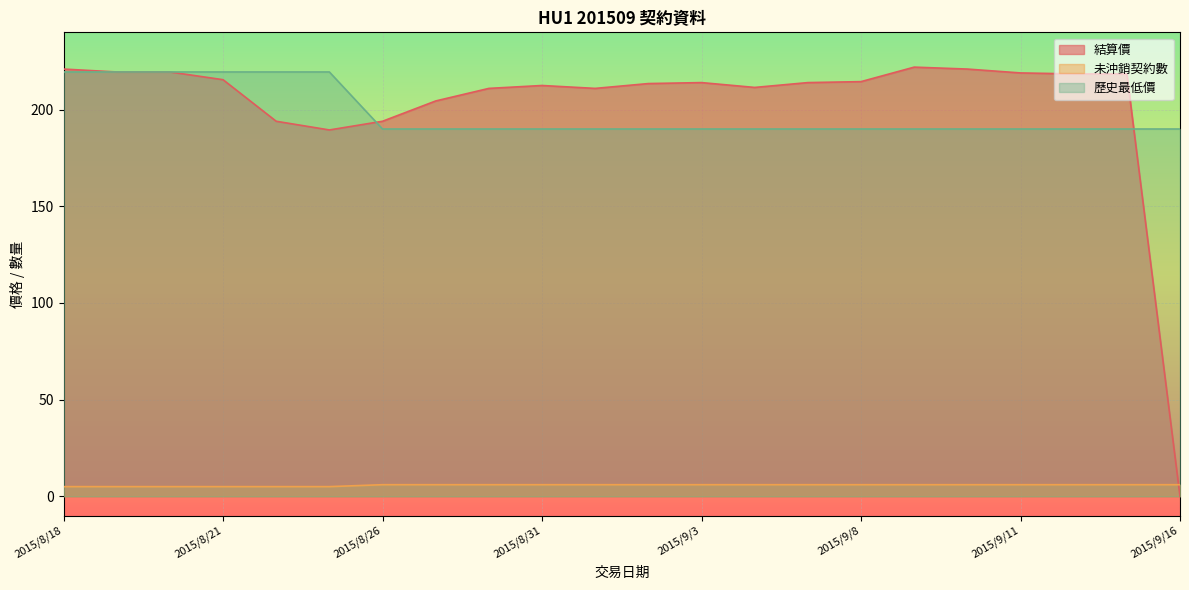

How many times do 歷史最低價 and 結算價 cross each other?

2